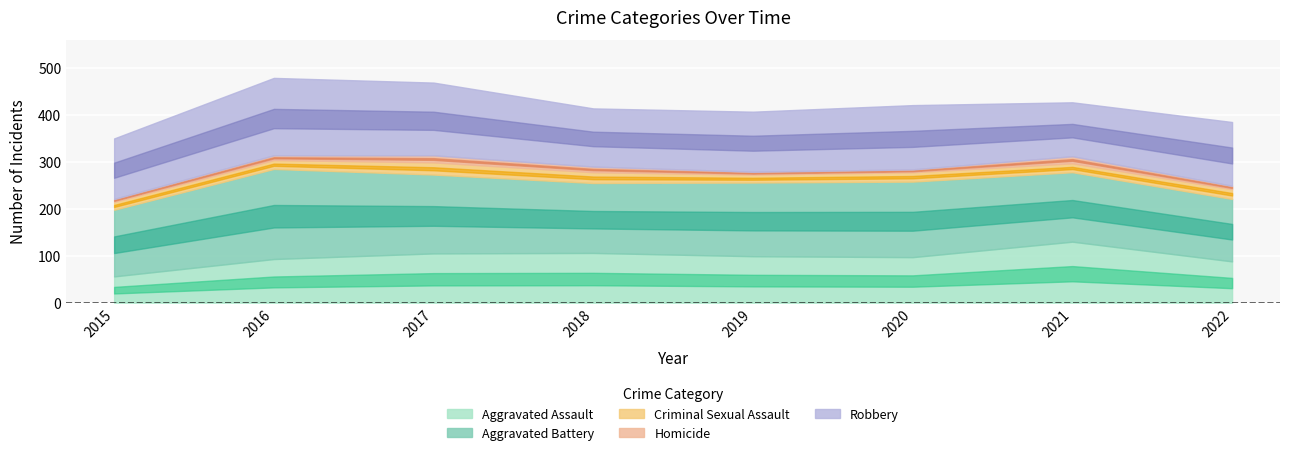

True or false: Aggravated Assault and Aggravated Battery intersect in this chart.

False